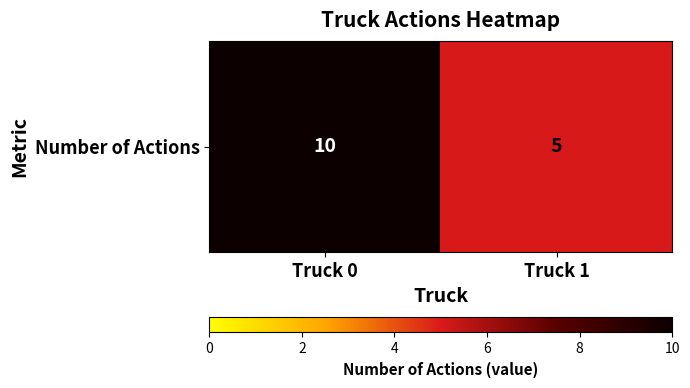

The chart shows a value of 5 at Truck 1. True or false?

True